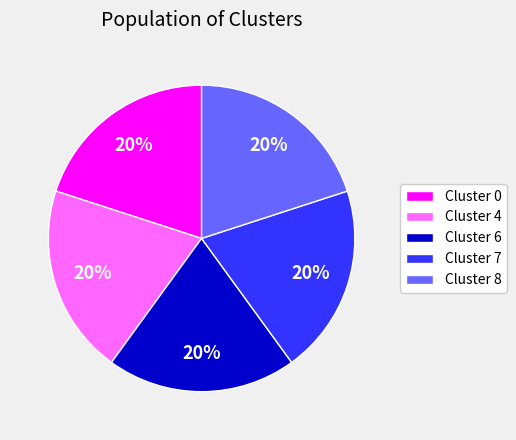

What is the ratio of the value at Cluster 0 to the value at Cluster 7?

1.0